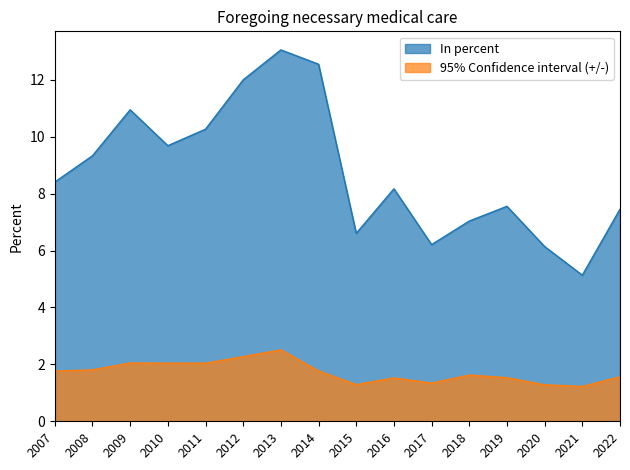

True or false: In percent has a value of 9.7 at 2010.

True